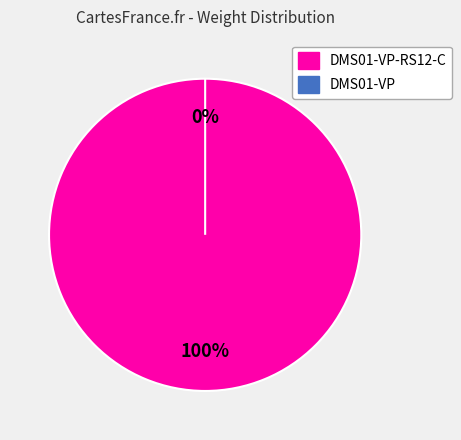

True or false: DMS01-VP-RS12-C accounts for 99% of the total.

False